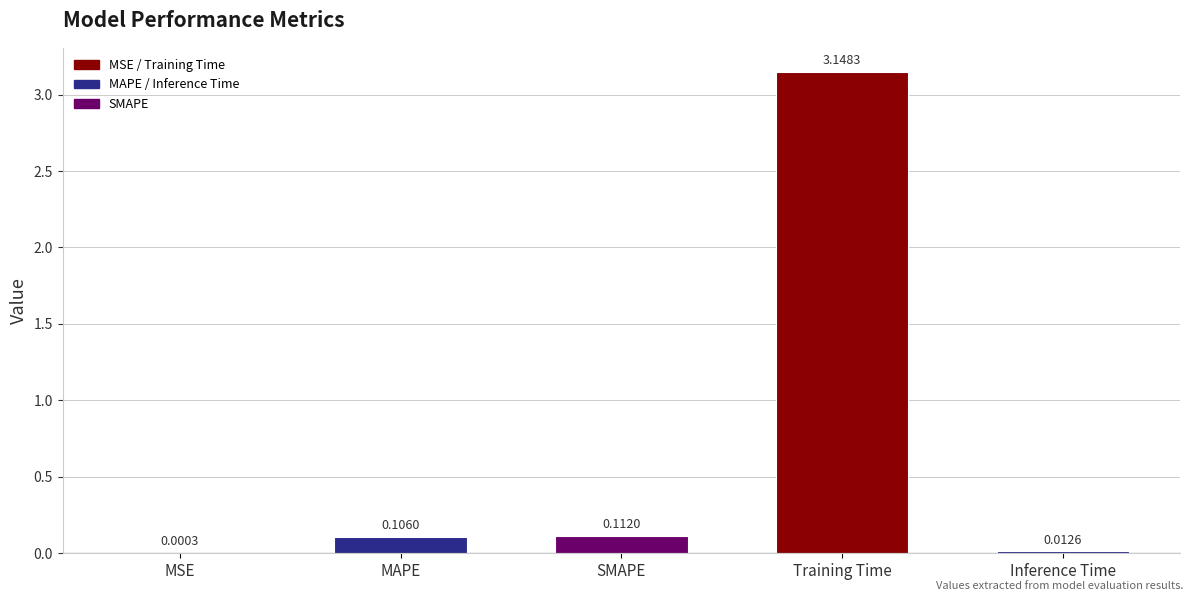

What is the average value?

0.7